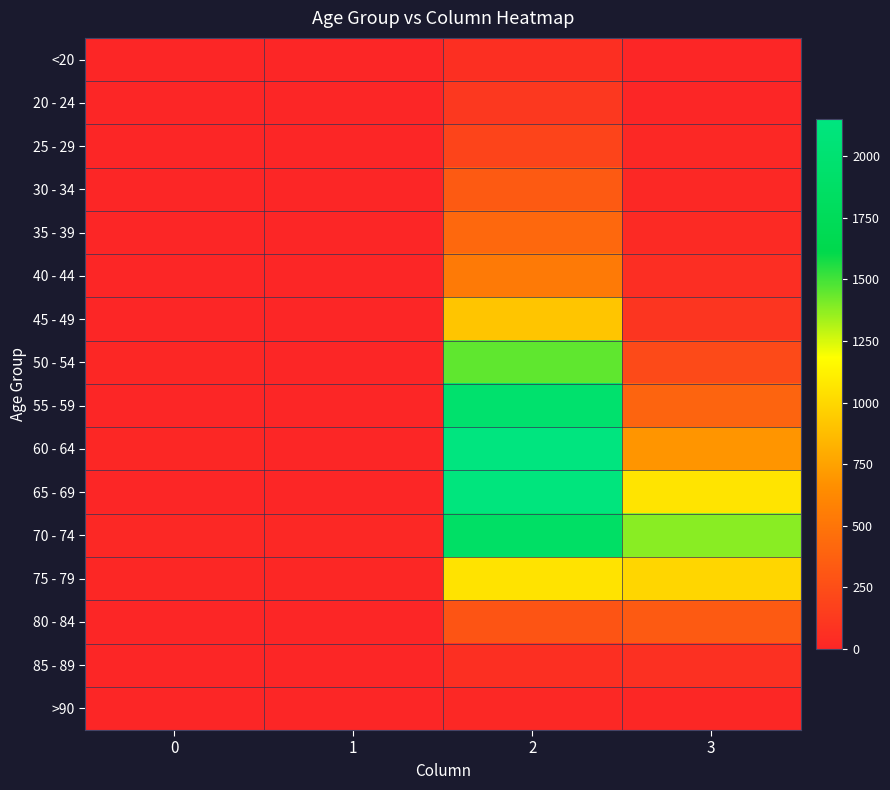

What is the greatest value displayed?

2151